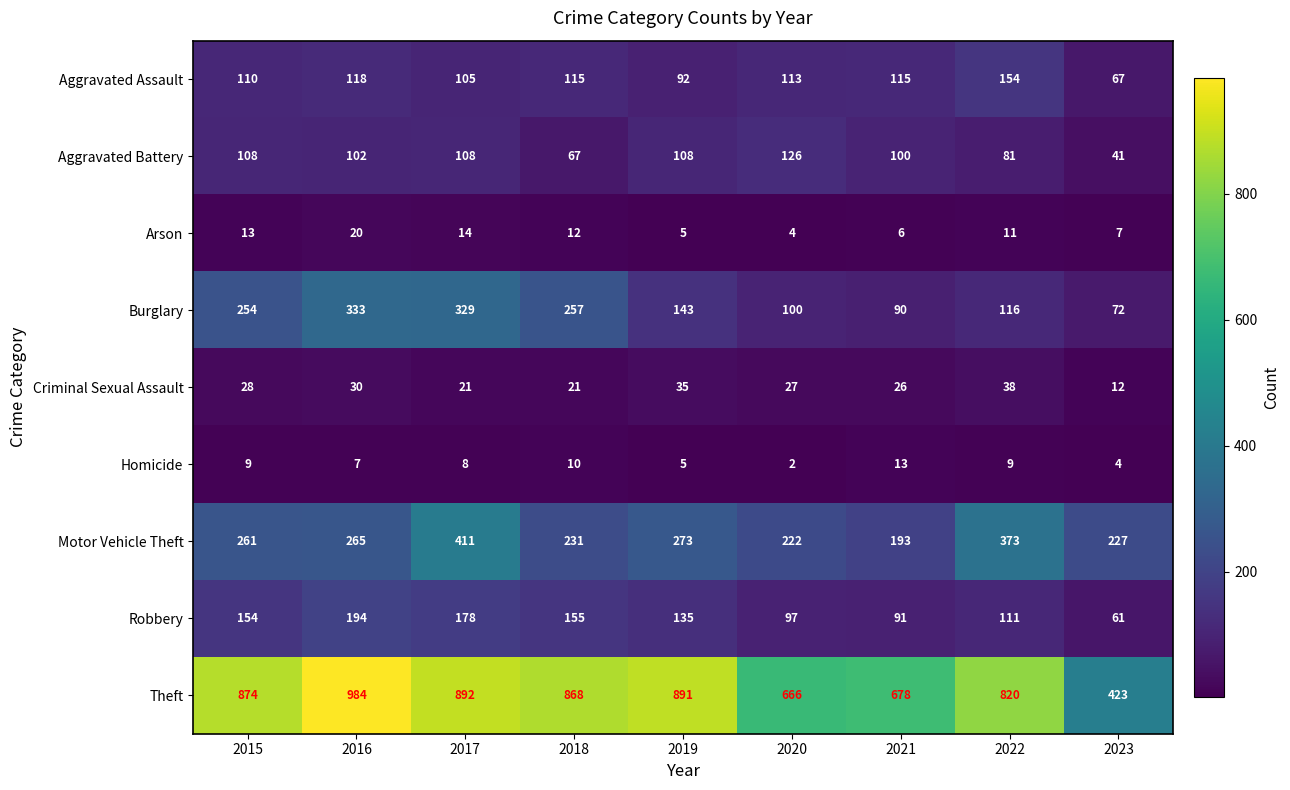

What is the sum of all Robbery values?

1176